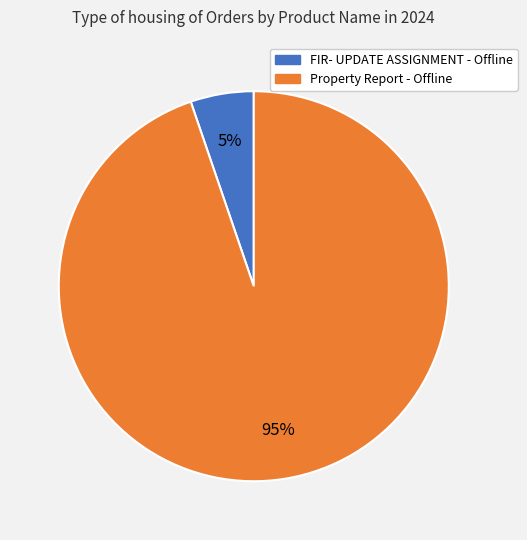

To the nearest percent, what portion does FIR- UPDATE ASSIGNMENT - Offline represent?

5%